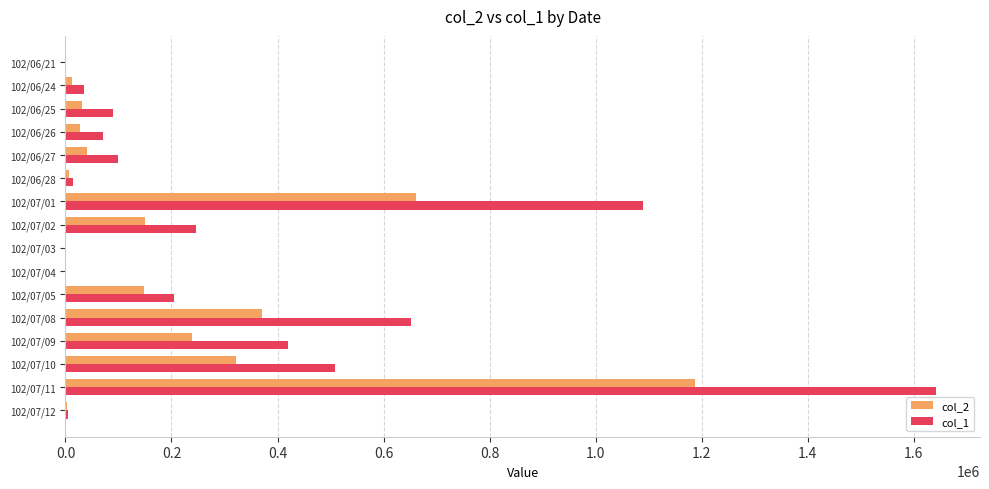

Between 102/06/21 and 102/07/09, which series saw the biggest shift?

col_1